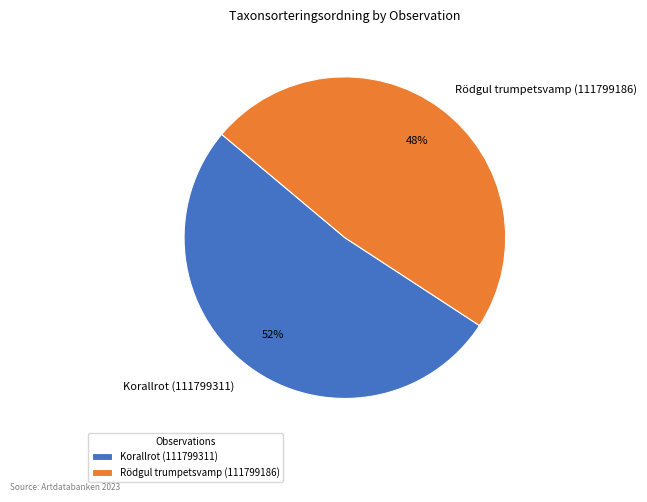

Which has a higher value, Korallrot (111799311) or Rödgul trumpetsvamp (111799186)?

Korallrot (111799311)